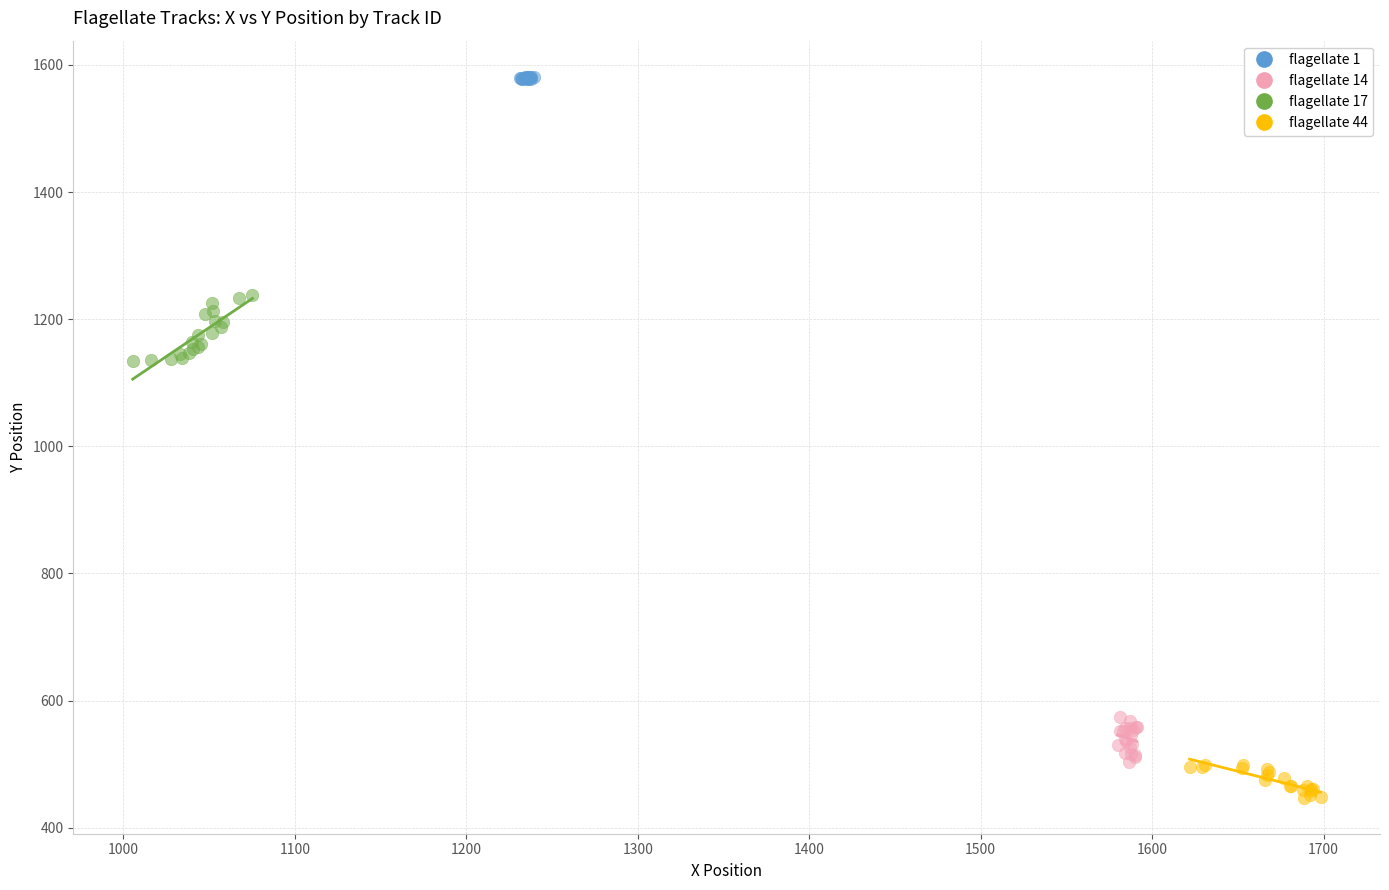

Which series reaches the minimum Y coordinate?

flagellate 44